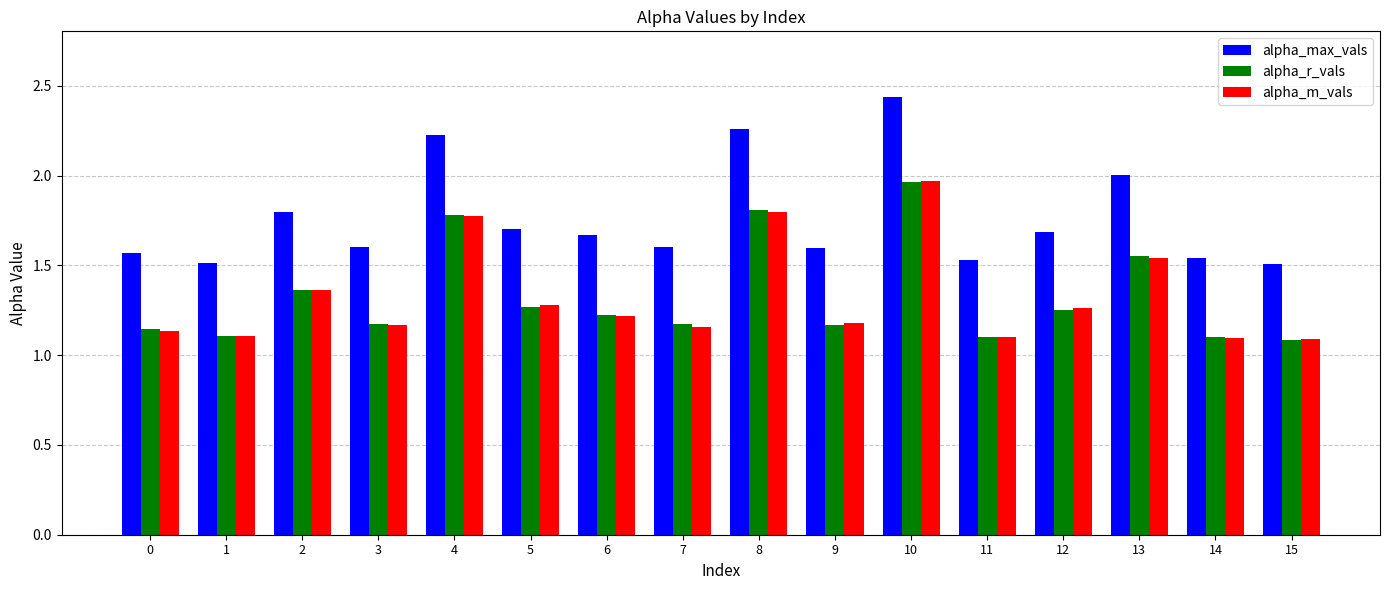

Which series changed the most between 2 and 4?

alpha_max_vals